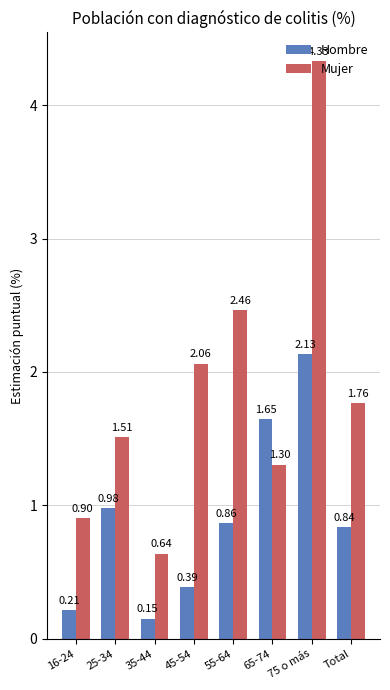

How many distinct data groups are displayed?

2